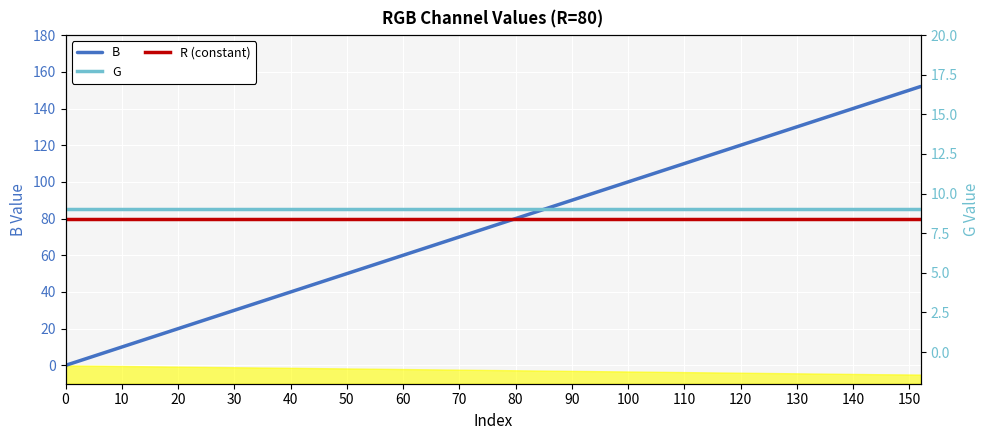

Which series changed the most between 80 and 150?

B